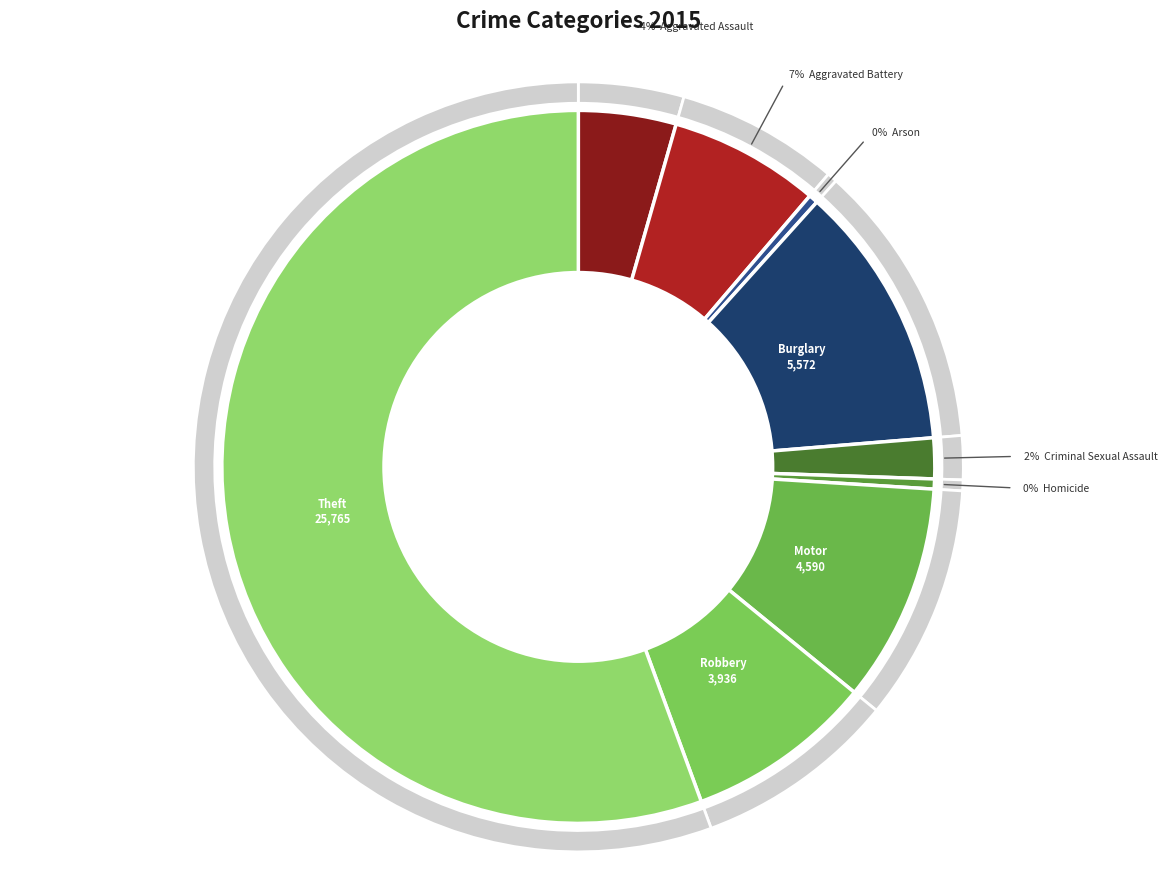

Combined, what portion of the pie is Aggravated Assault and Burglary?

16.5%